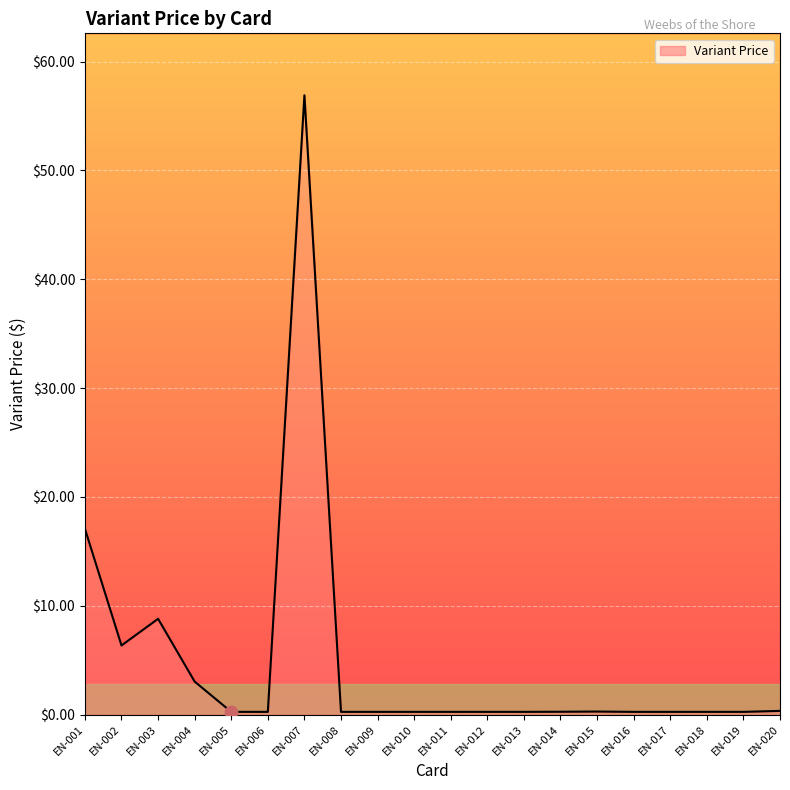

What is the change in value from EN-014 to EN-020?

+0.1